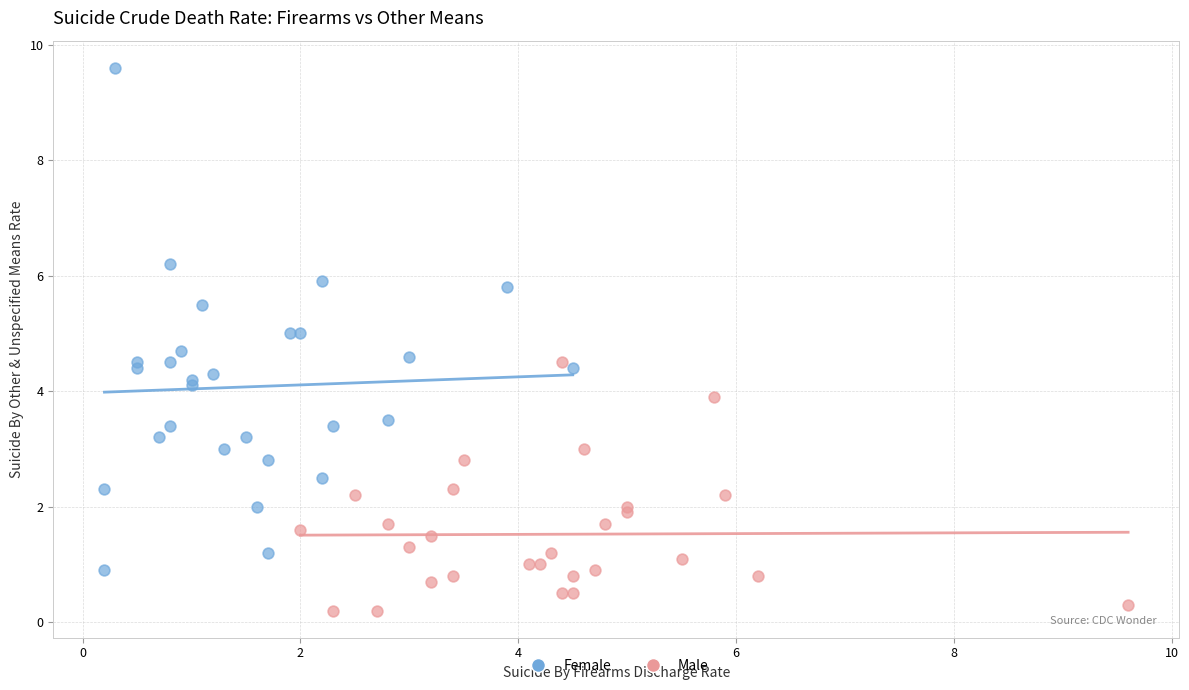

What are all the series names shown in the legend?

Female, Male